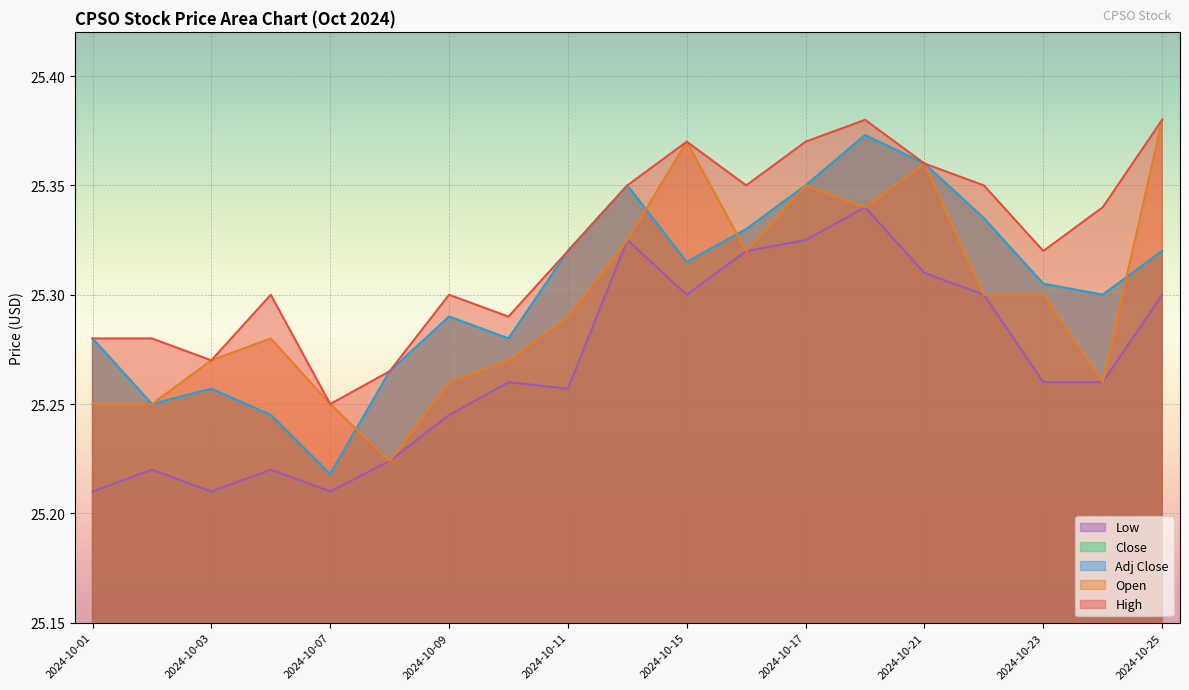

How many data points does each series have?

19